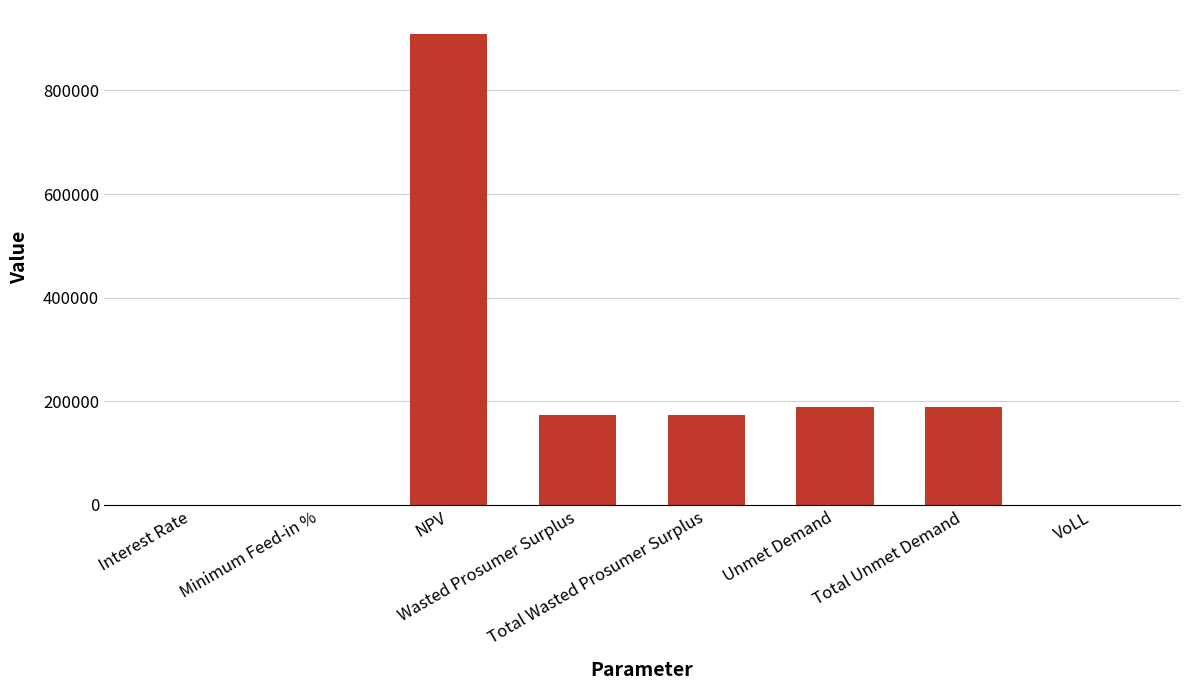

What is the greatest value displayed?

909632.0